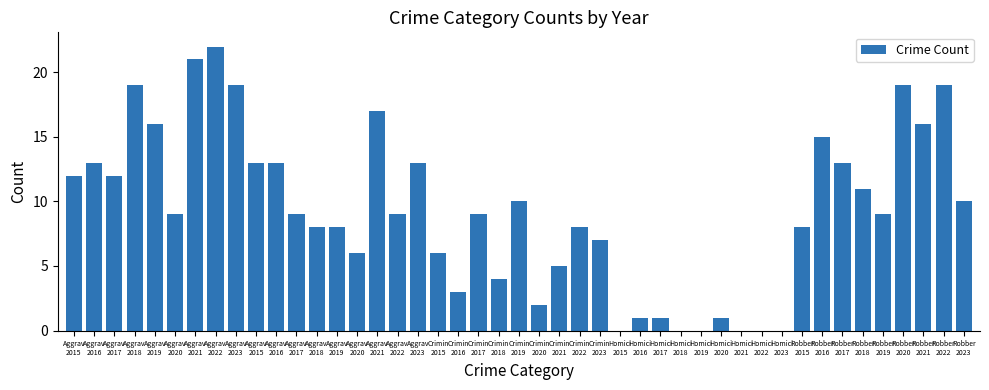

How many categories are shown in the chart?

45